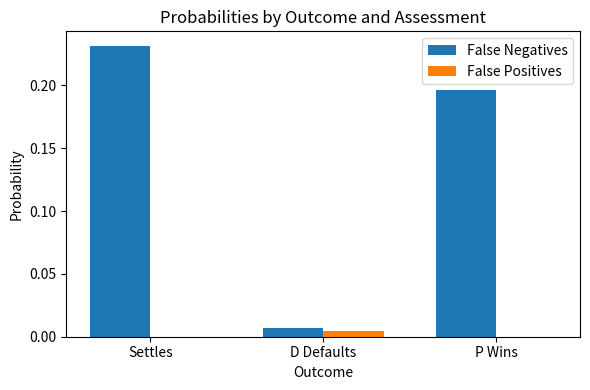

Is the value of False Positives at Settles greater than the value of False Negatives at D Defaults?

No